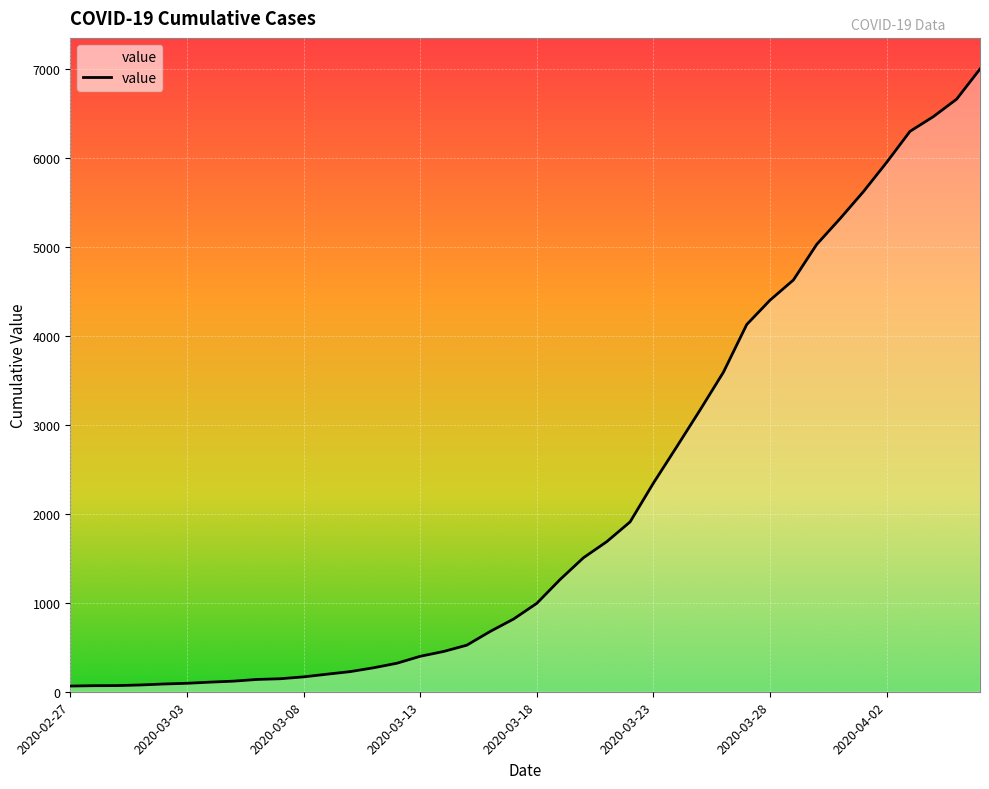

What is the sum of all values?

85677